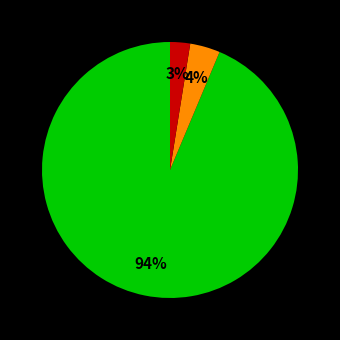

Does any single category account for the majority?

Yes